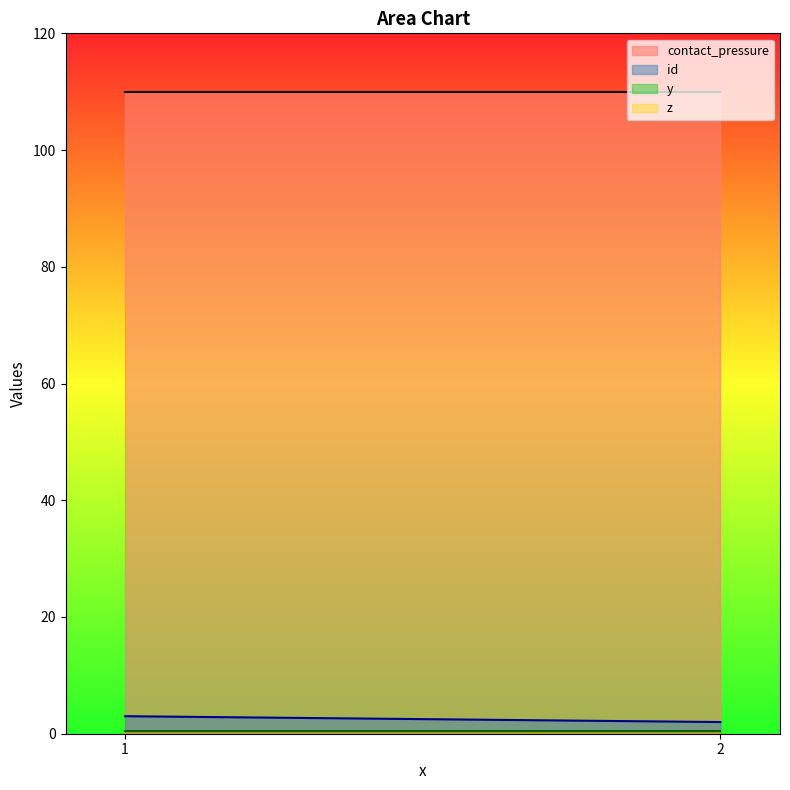

At which category is the sum across all series the highest?

1